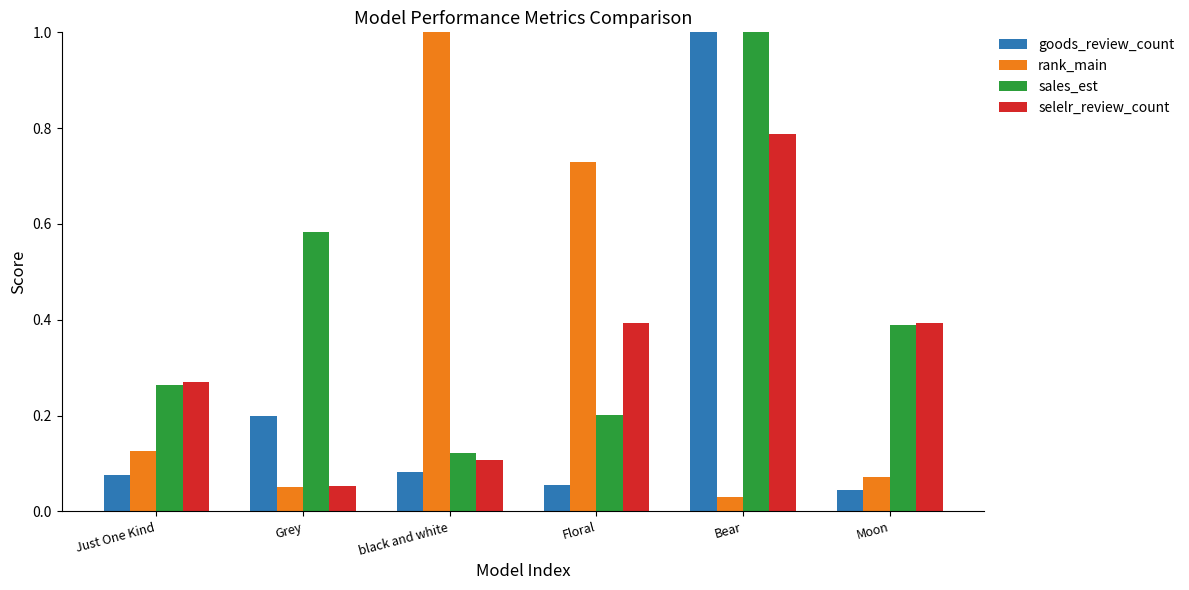

Count the number of categories in the chart.

6